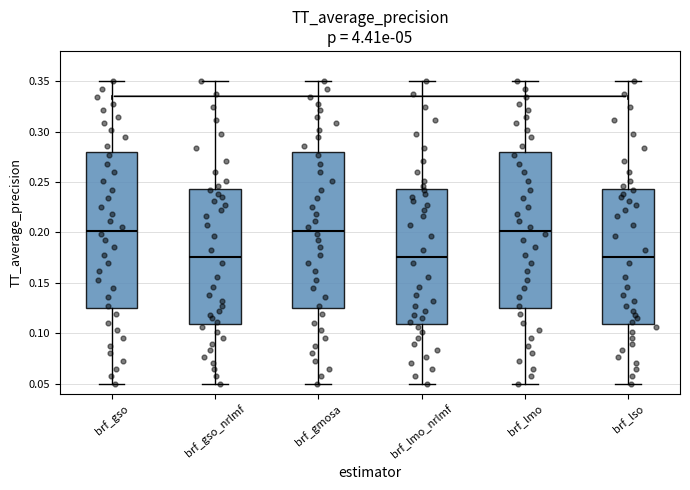

Where is the upper edge of the box for brf_lso on the y-axis? The values are not printed on the chart, so give them approximately, as read against the axis.

0.245